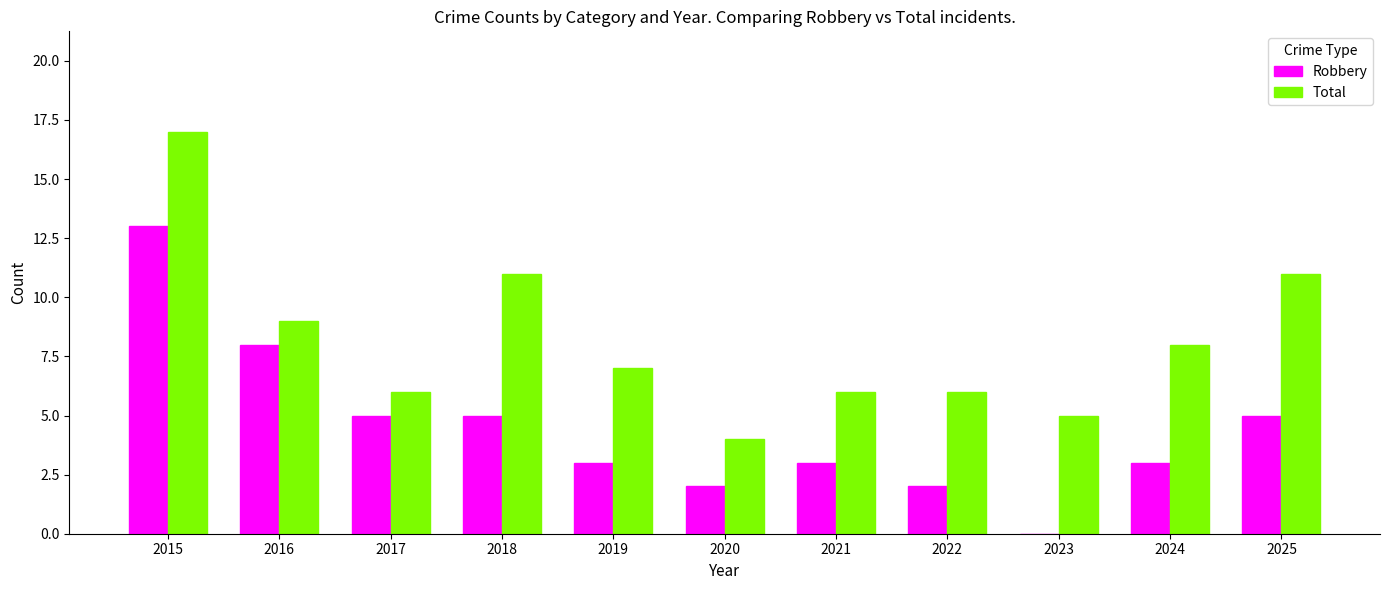

Reading left to right, transcribe all the data shown in this chart.

Robbery: 13	8	5	5	3	2	3	2	0	3	5
Total: 17	9	6	11	7	4	6	6	5	8	11